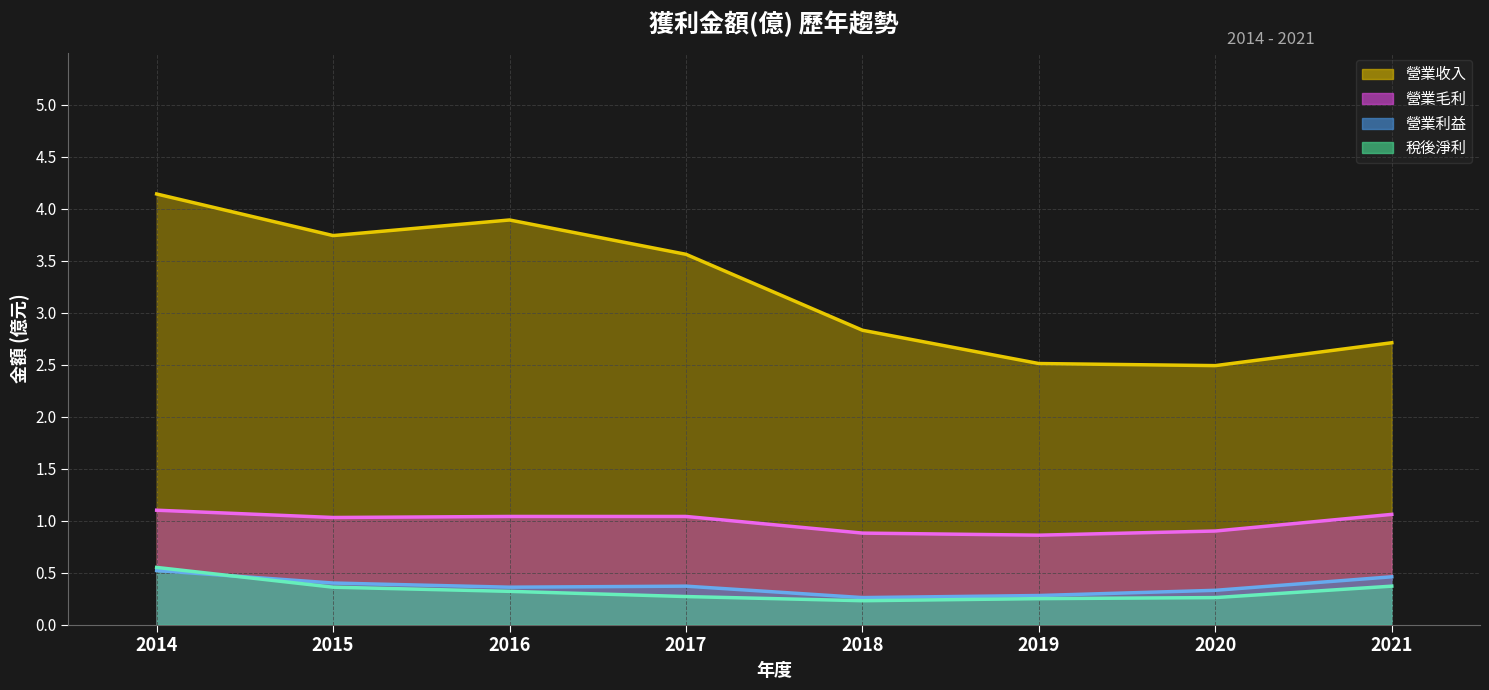

Reading left to right, list all the values displayed in this chart.

營業收入 均線: 2014=4.1	2015=3.7	2016=3.9	2017=3.6	2018=2.8	2019=2.5	2020=2.5	2021=2.7
營業毛利 均線: 2014=1.1	2015=1.0	2016=1.0	2017=1.0	2018=0.9	2019=0.9	2020=0.9	2021=1.1
營業利益 均線: 2014=0.5	2015=0.4	2016=0.4	2017=0.4	2018=0.3	2019=0.3	2020=0.3	2021=0.5
稅後淨利 均線: 2014=0.6	2015=0.4	2016=0.3	2017=0.3	2018=0.2	2019=0.2	2020=0.3	2021=0.4